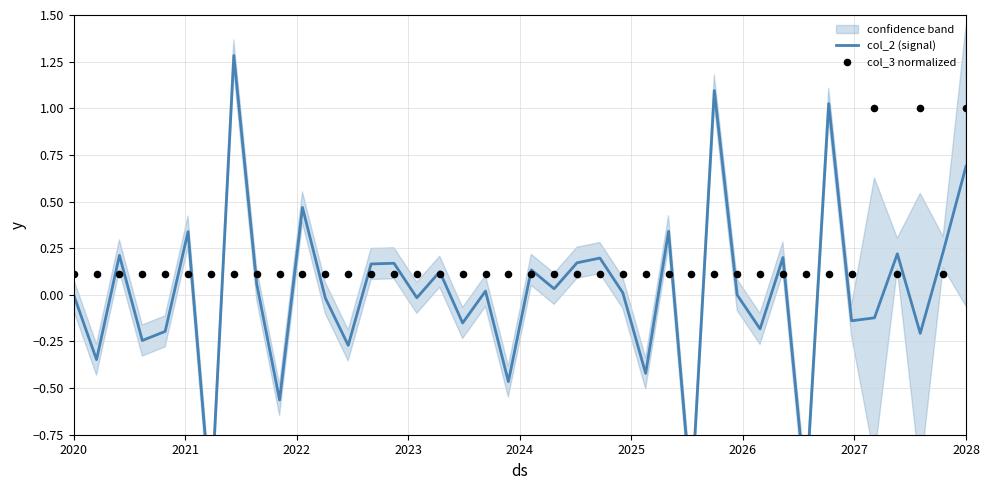

Is the value of col_2 (signal) at 34 greater than the value of col_3 normalized at 32?

No